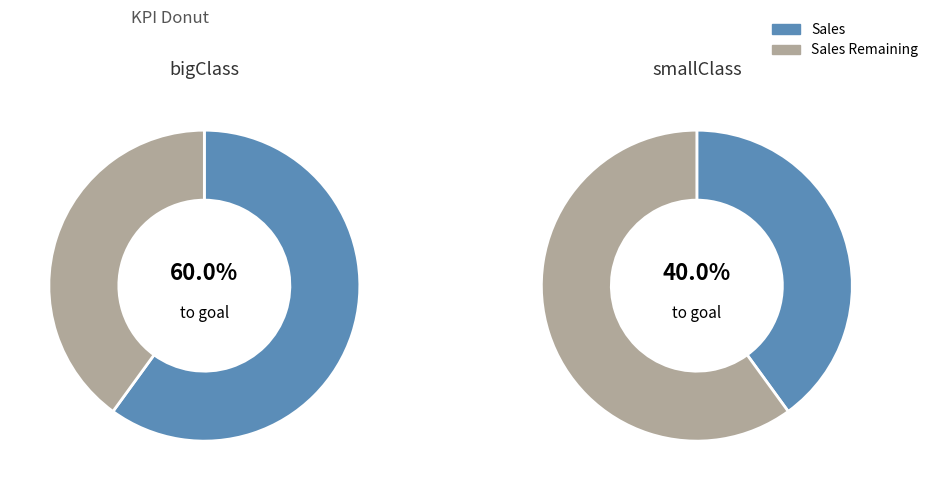

Do smallClass and bigClass together represent more than half of the pie?

Yes